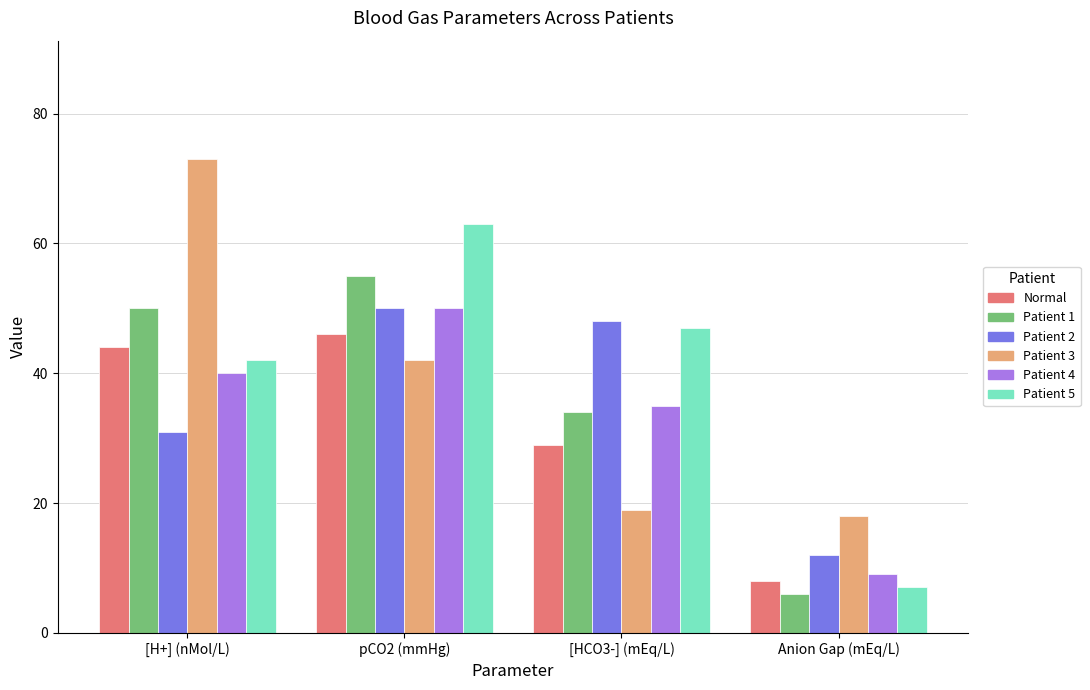

Which series has the largest range (max minus min)?

Patient 5